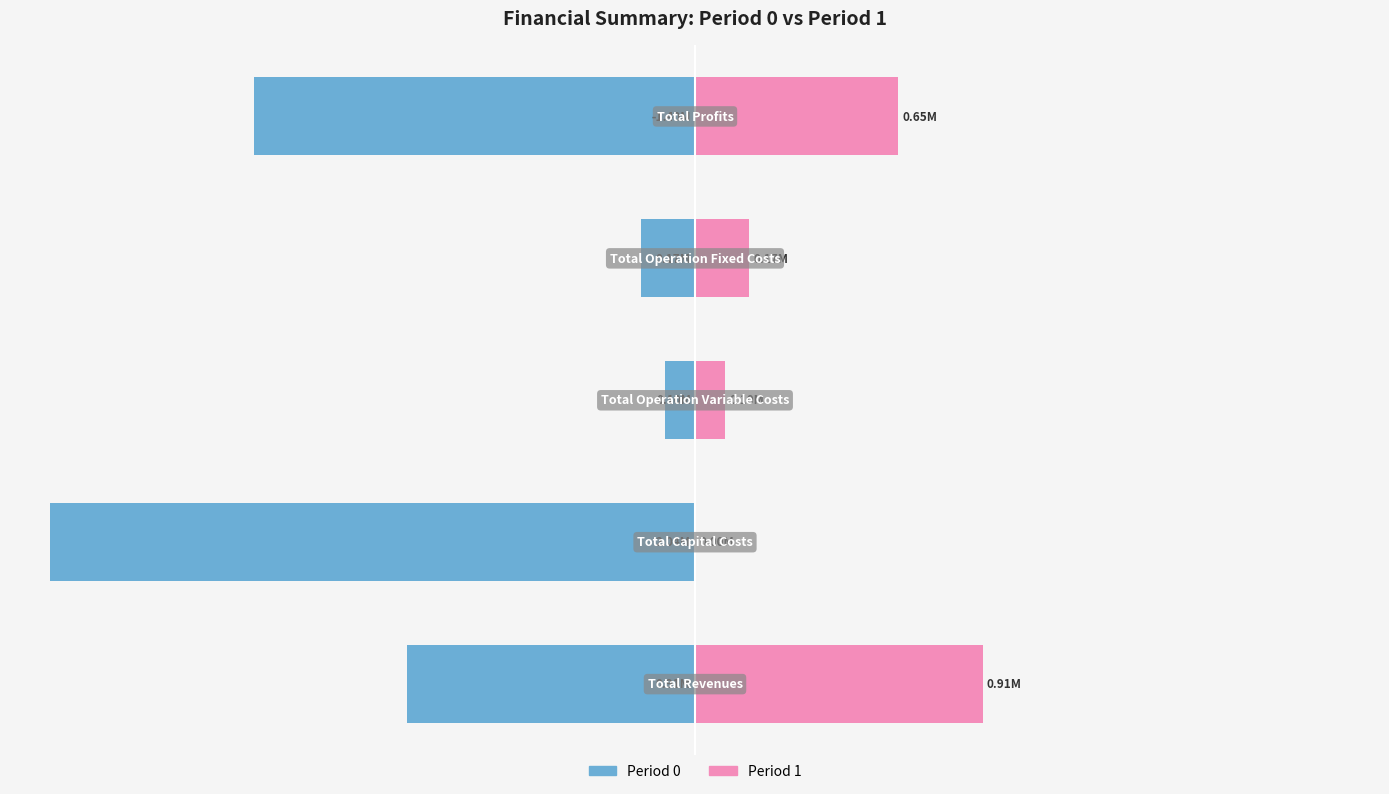

Rank the series by their maximum value, from highest to lowest.

Period 1, Period 0